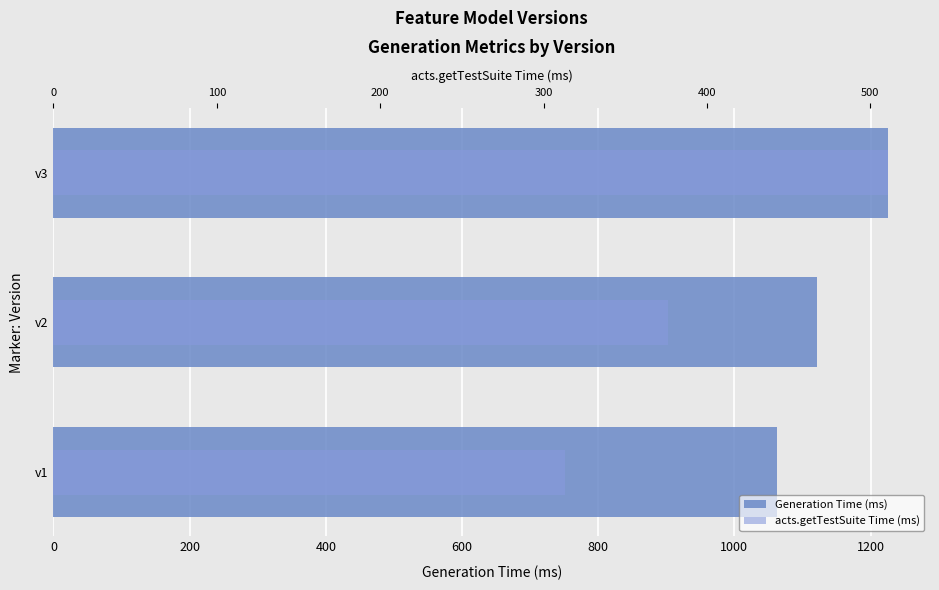

What is the difference between the acts.getTestSuite Time (ms) values at 400 and 200?

135